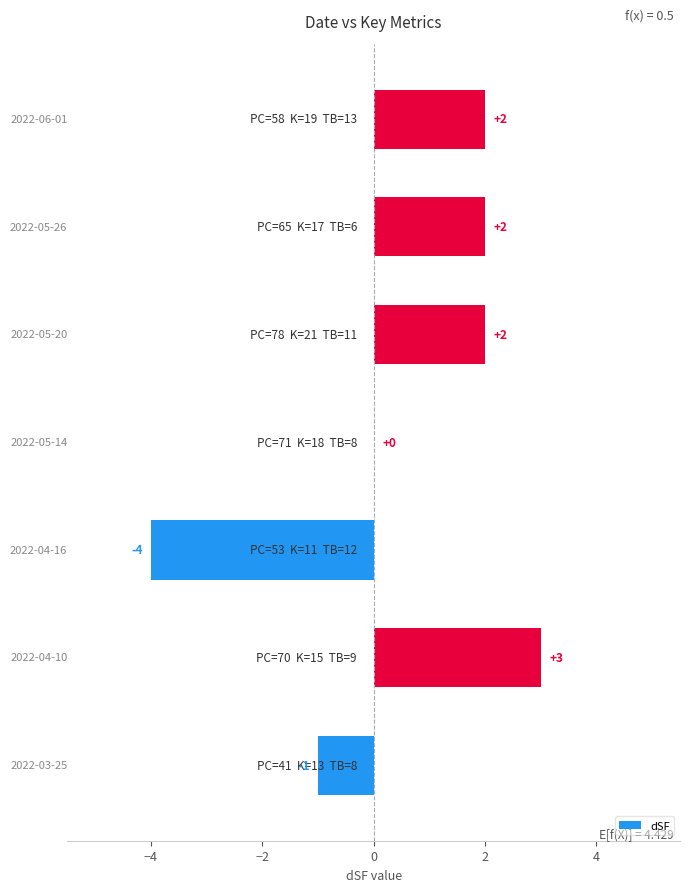

What is the greatest value displayed?

3